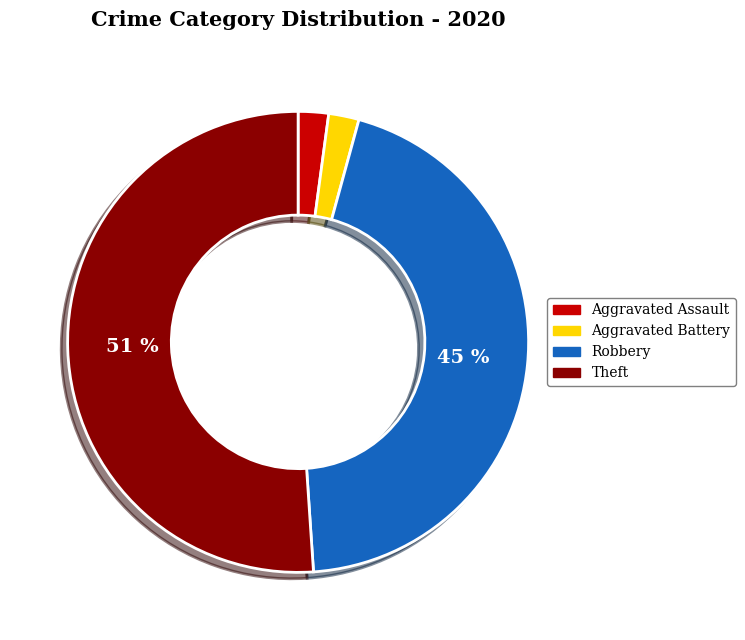

Between Robbery and Aggravated Battery, which is larger?

Robbery